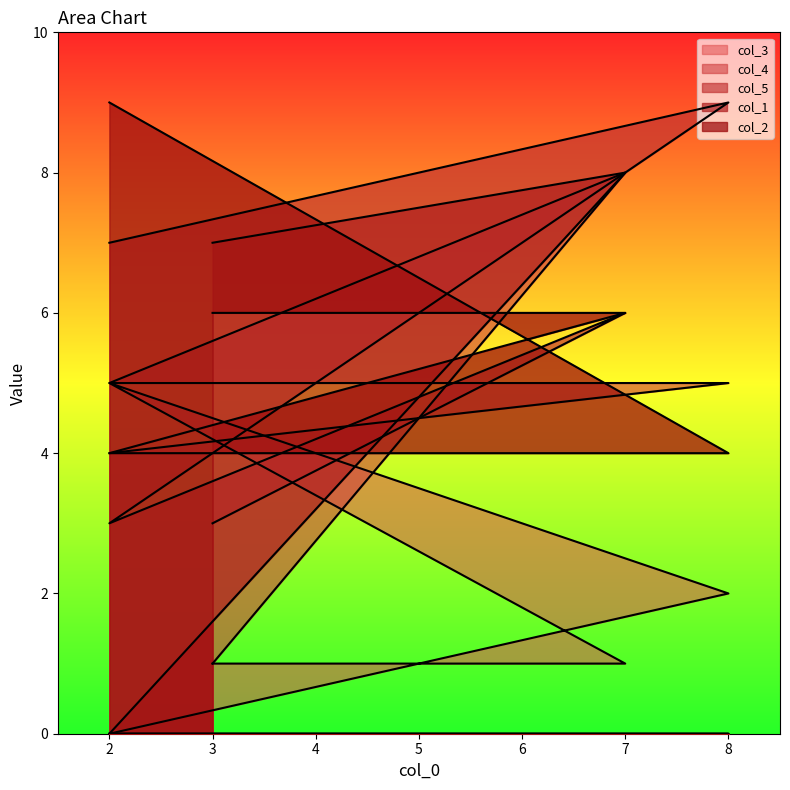

What is the spread (max minus min) of values at 7?

7